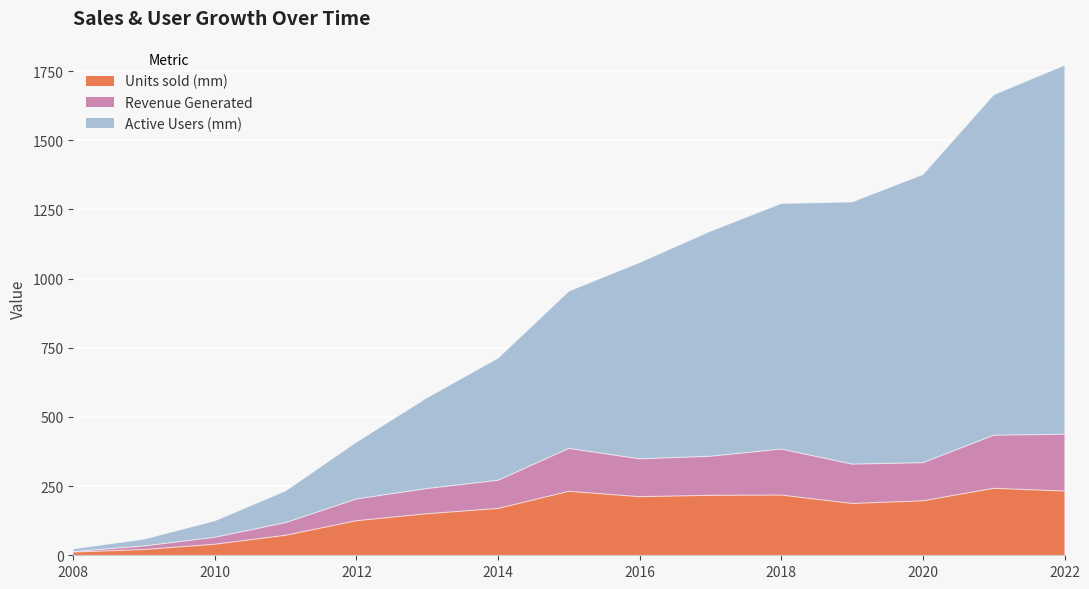

True or false: Active Users (mm) has a value of 325.9 at 2017.

False